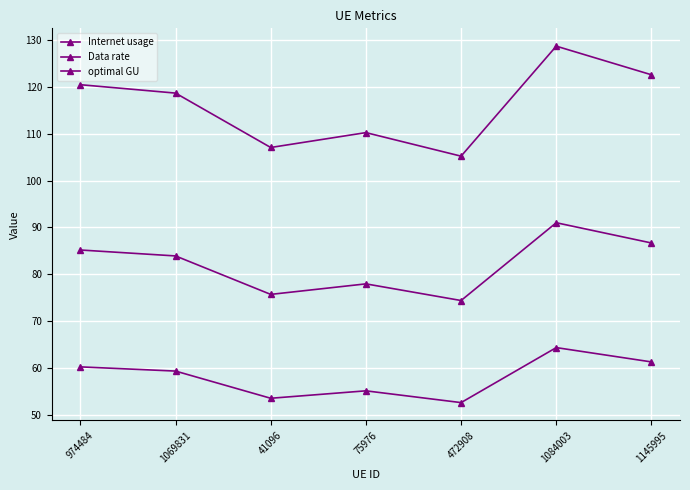

Rank the series at 1069831 from lowest to highest value.

Data rate, optimal GU, Internet usage